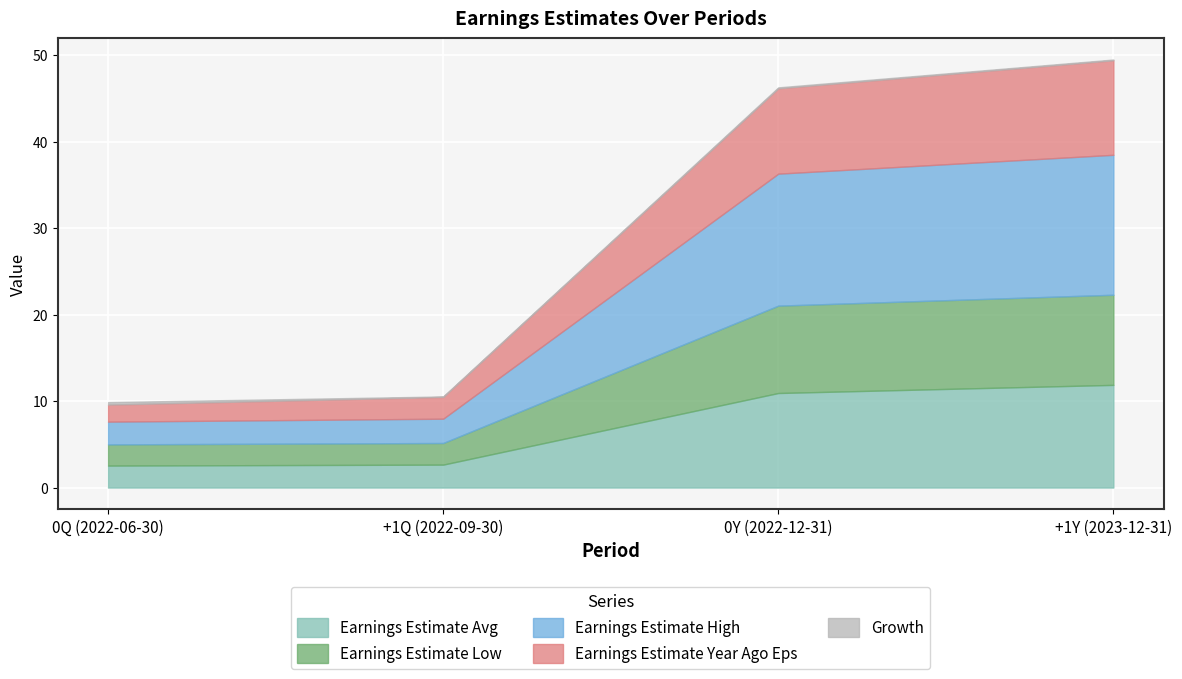

Which label corresponds to the largest value in the chart?

+1Y (2023-12-31)